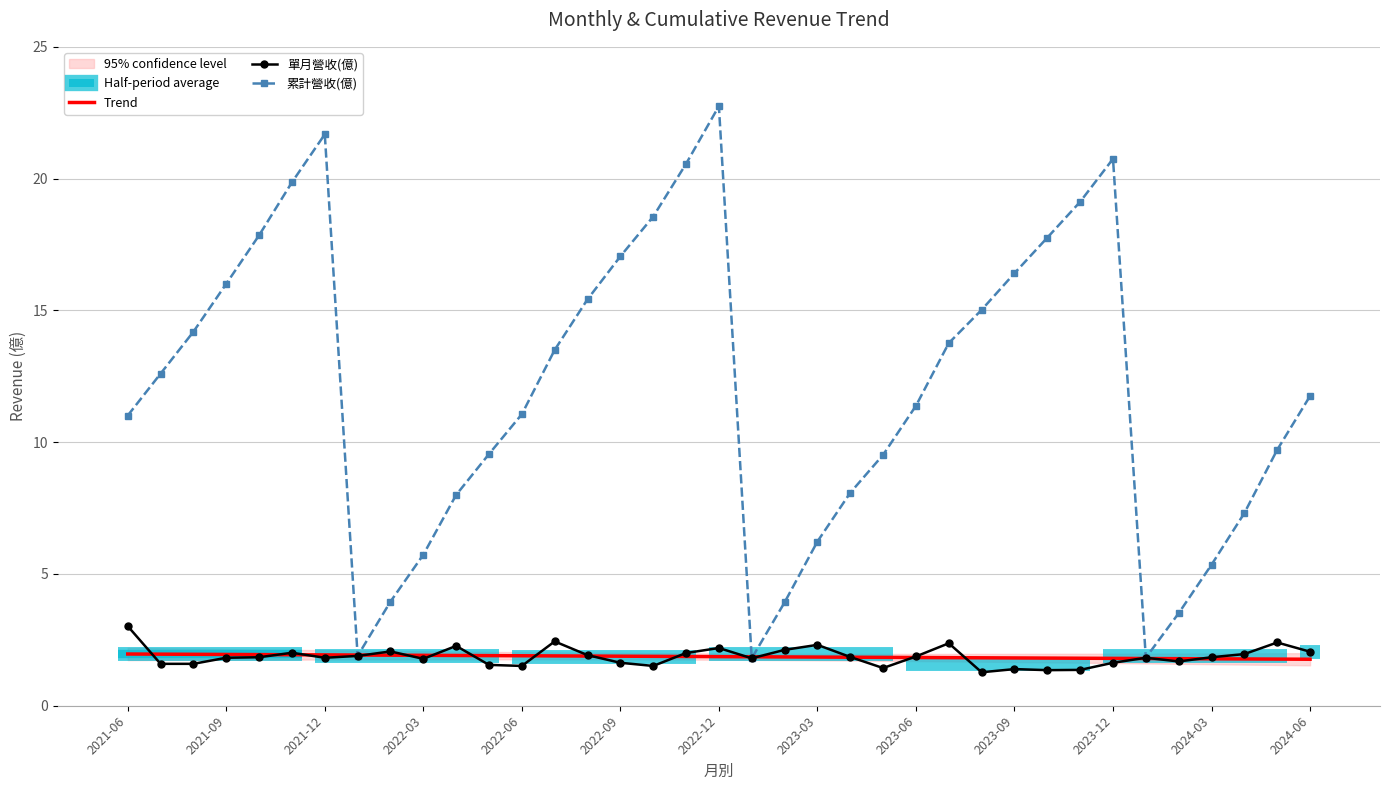

How many interior local valleys does the 單月營收(億) series have?

9